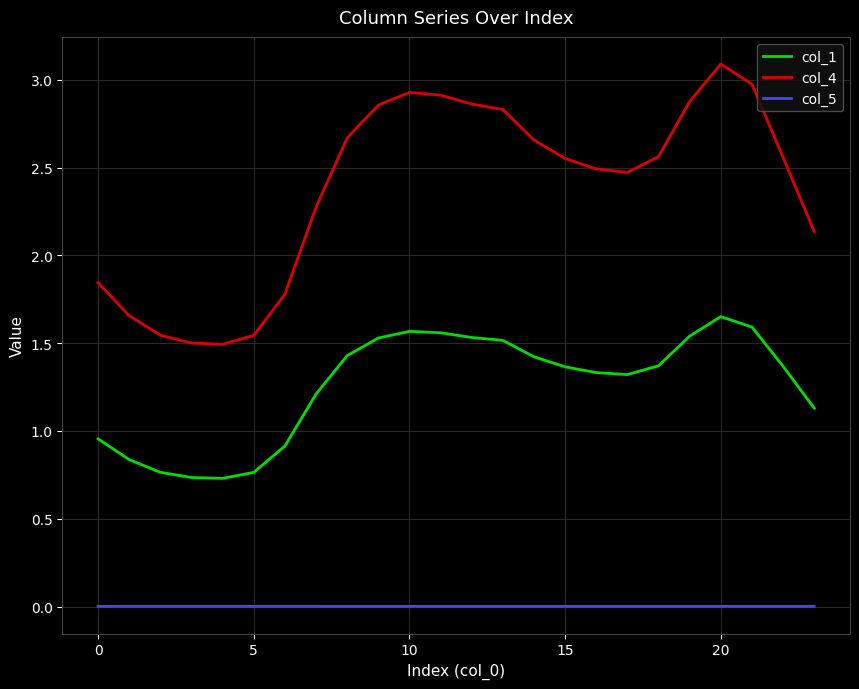

Which series has the largest total across all categories?

col_4